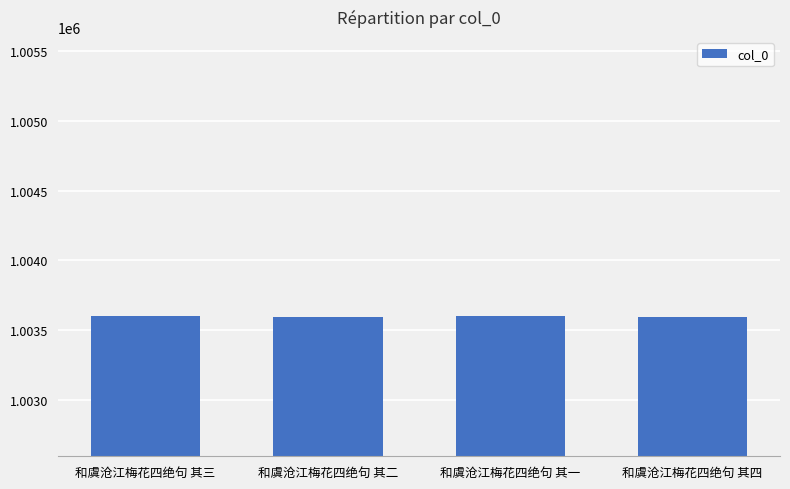

What is the minimum value shown in the chart?

1003597